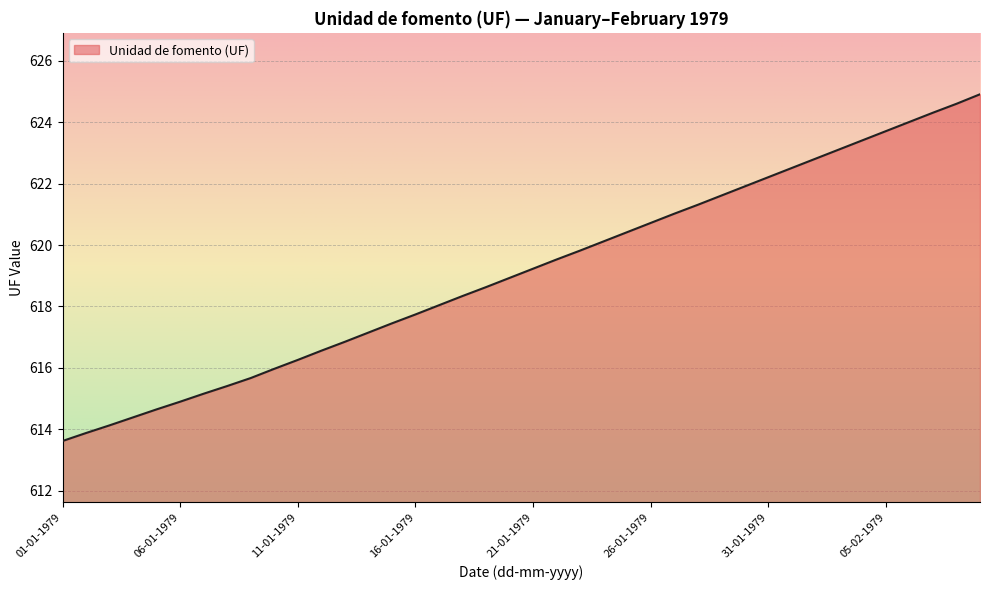

What is the minimum value shown in the chart?

613.6